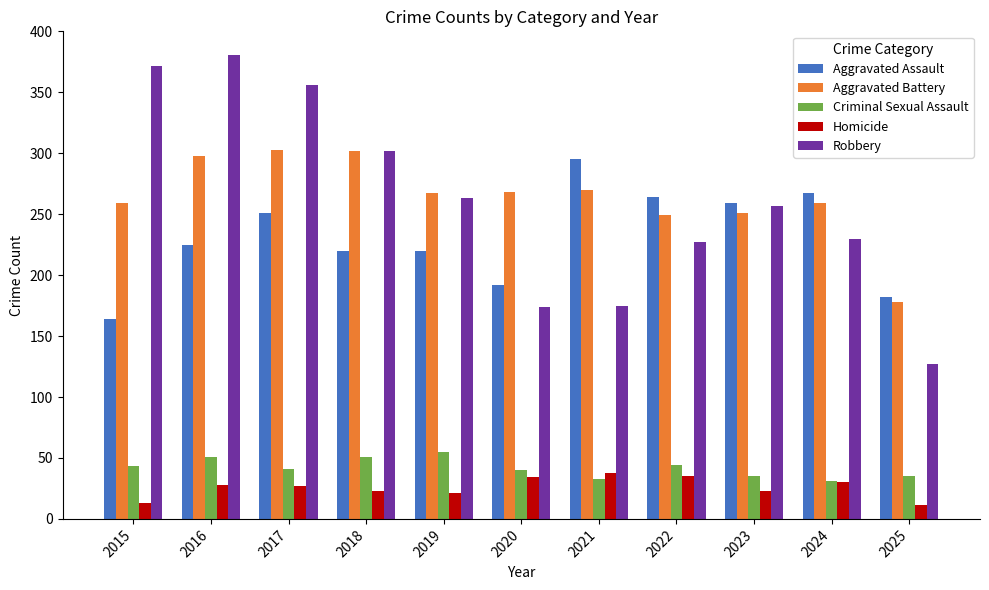

Are the bars grouped side by side (vs. stacked)?

Yes